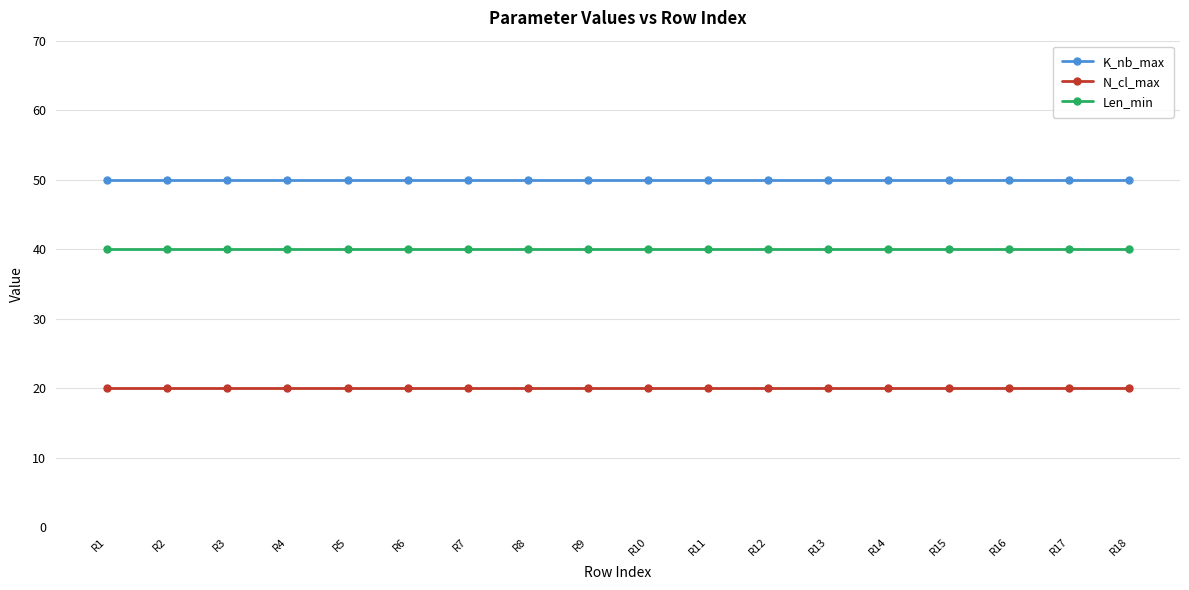

List the series in order of their peak value, lowest first.

N_cl_max, Len_min, K_nb_max